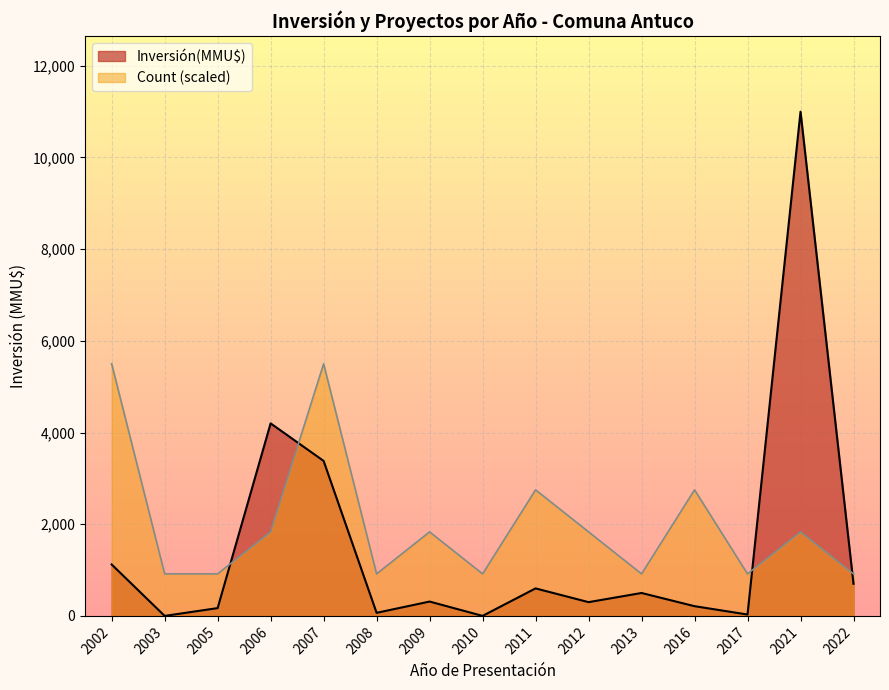

What is the sum of all Inversión(MMU$) values?

22595.0